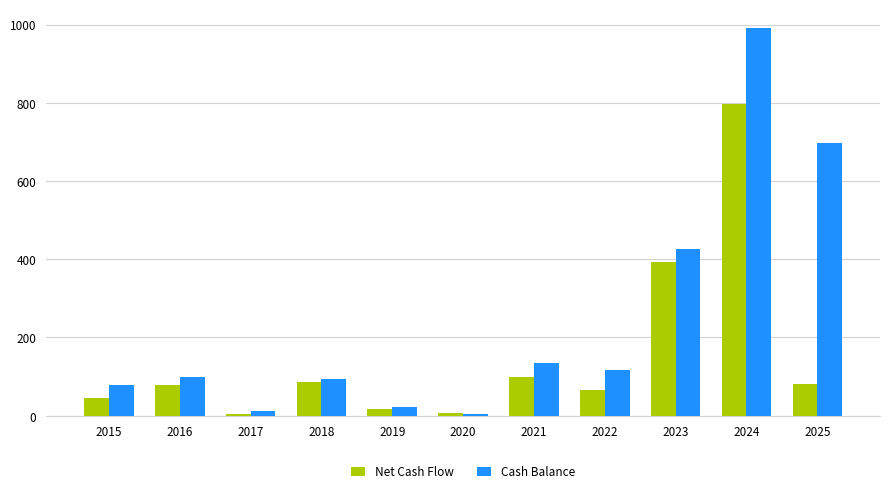

What is the difference between the Cash Balance values at 2022 and 2015?

38